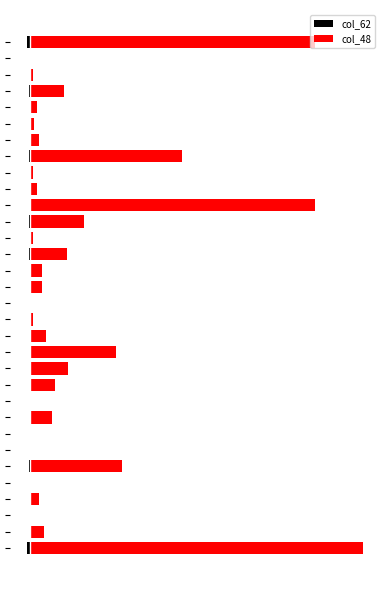

How many groups of bars are there?

32